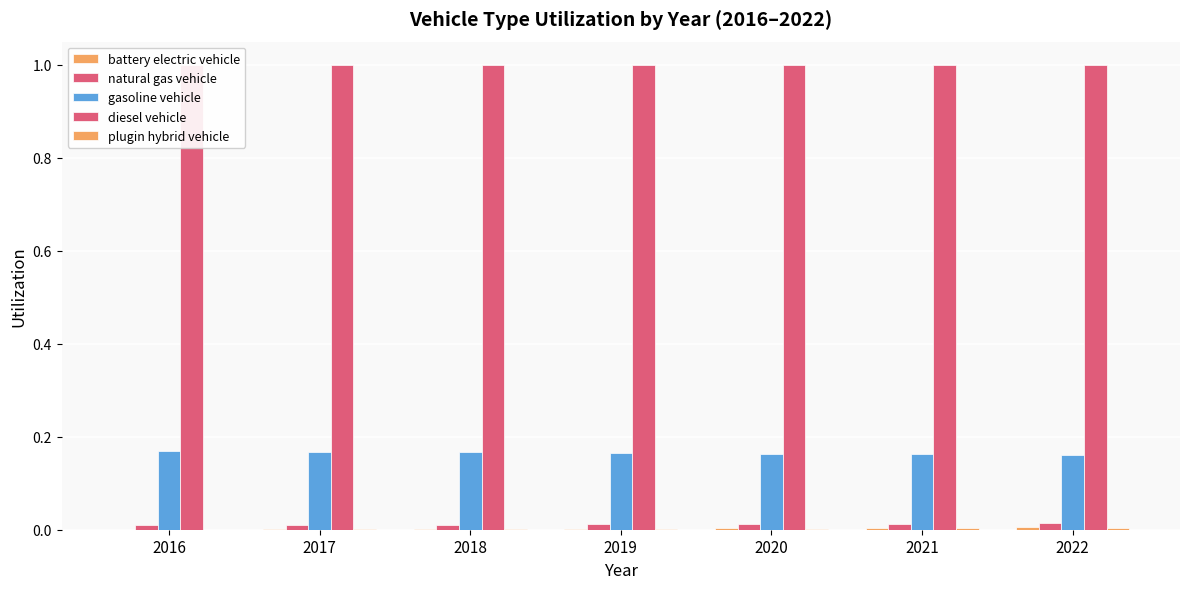

What are all the series names shown in the legend?

battery electric vehicle, natural gas vehicle, gasoline vehicle, diesel vehicle, plugin hybrid vehicle